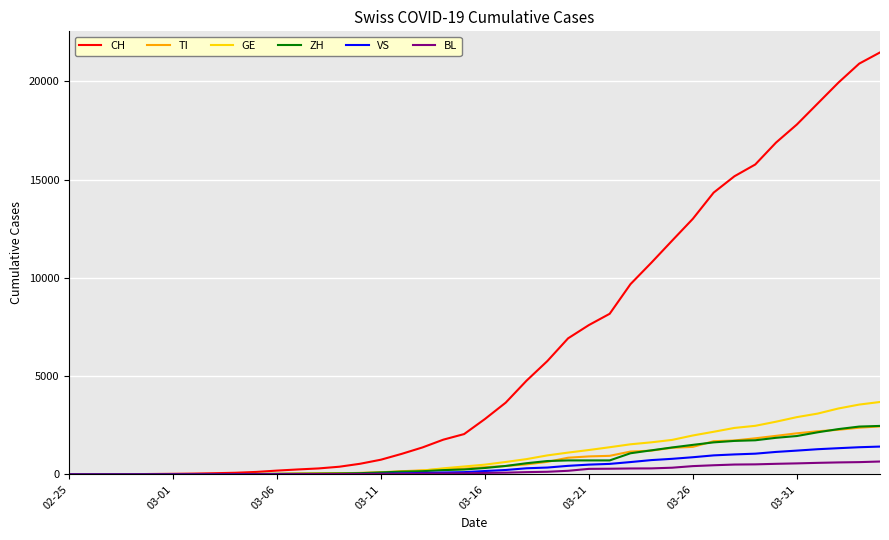

Which series has the widest spread of values?

CH